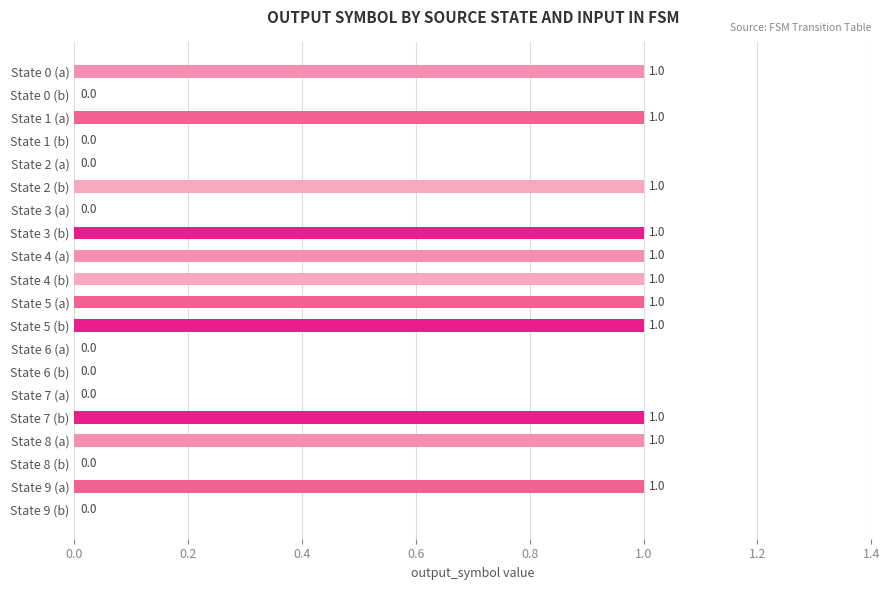

What is the greatest value displayed?

1